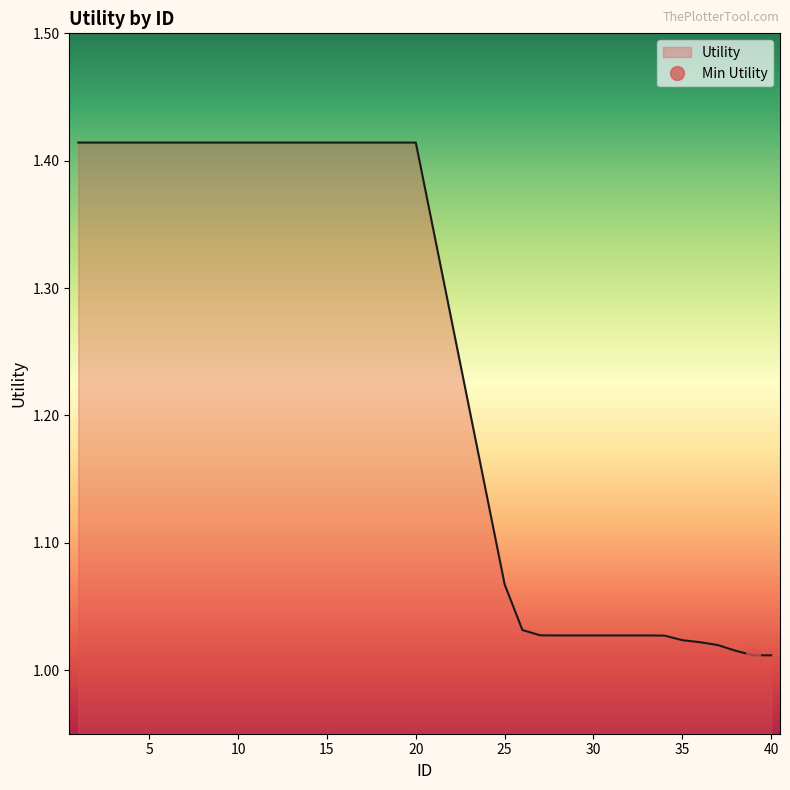

How many lines are shown in the chart?

1